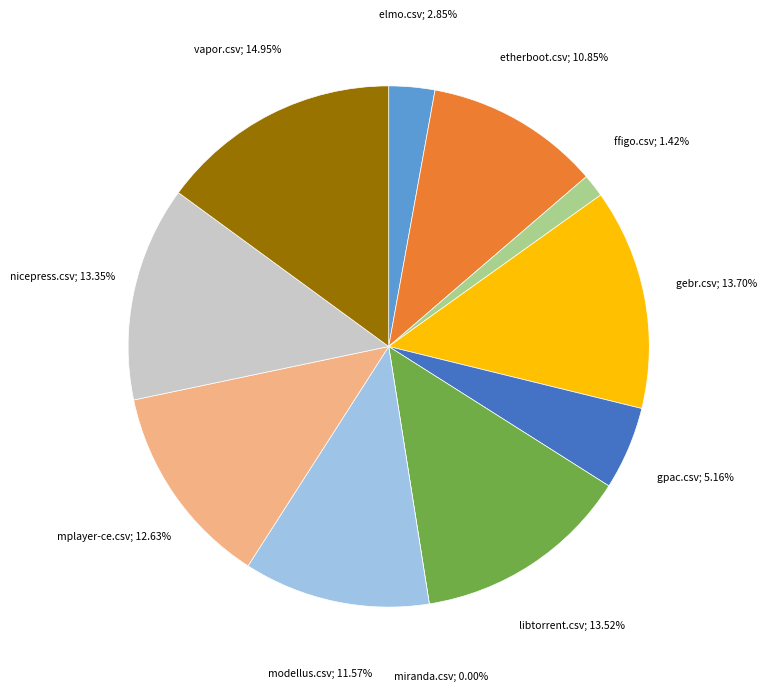

To the nearest percent, what is the difference between the largest and smallest slice percentages?

15%